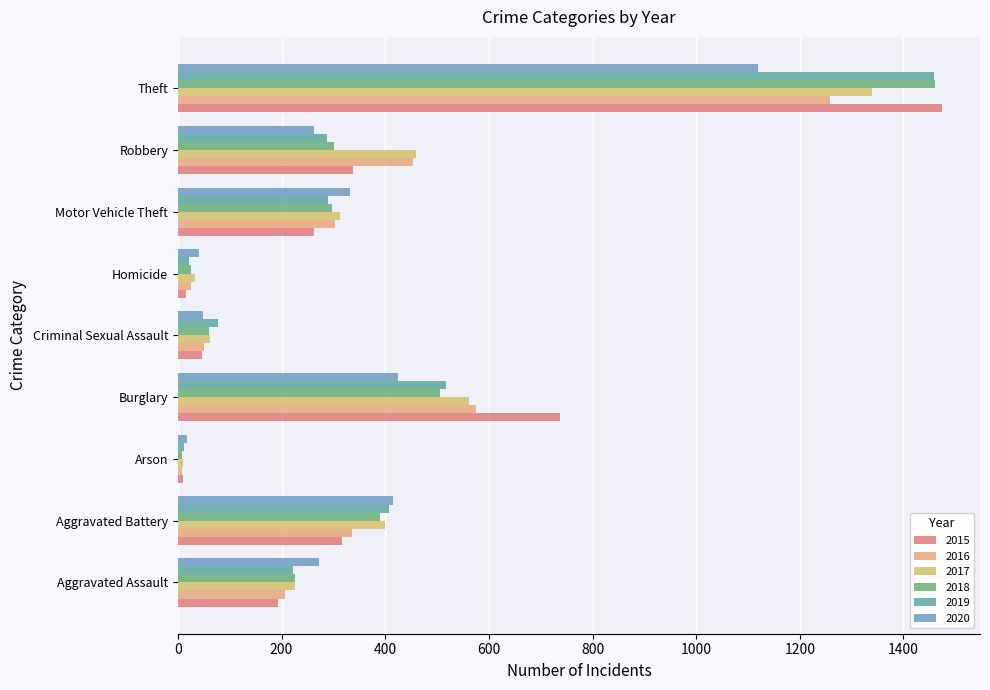

What is the lowest value of the 2016 series?

7